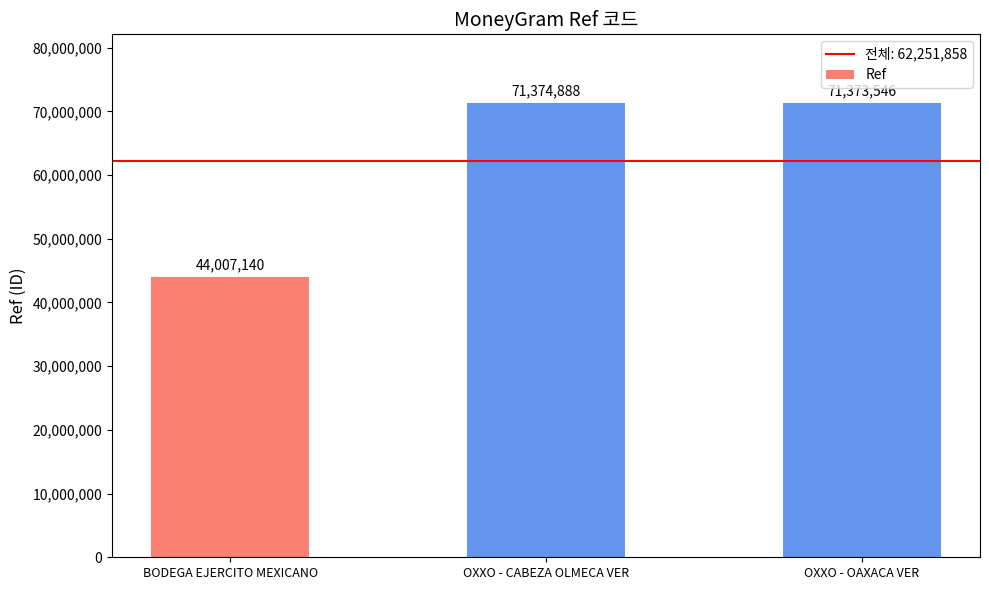

List the labels in order of value, largest first.

OXXO - CABEZA OLMECA VER, OXXO - OAXACA VER, BODEGA EJERCITO MEXICANO